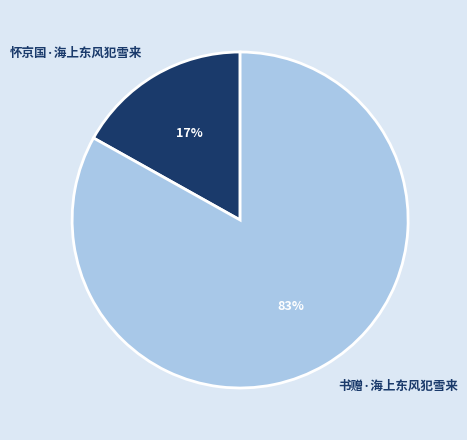

Is the sum of 书赠·海上东风犯雪来 and 怀京国·海上东风犯雪来 greater than half?

Yes